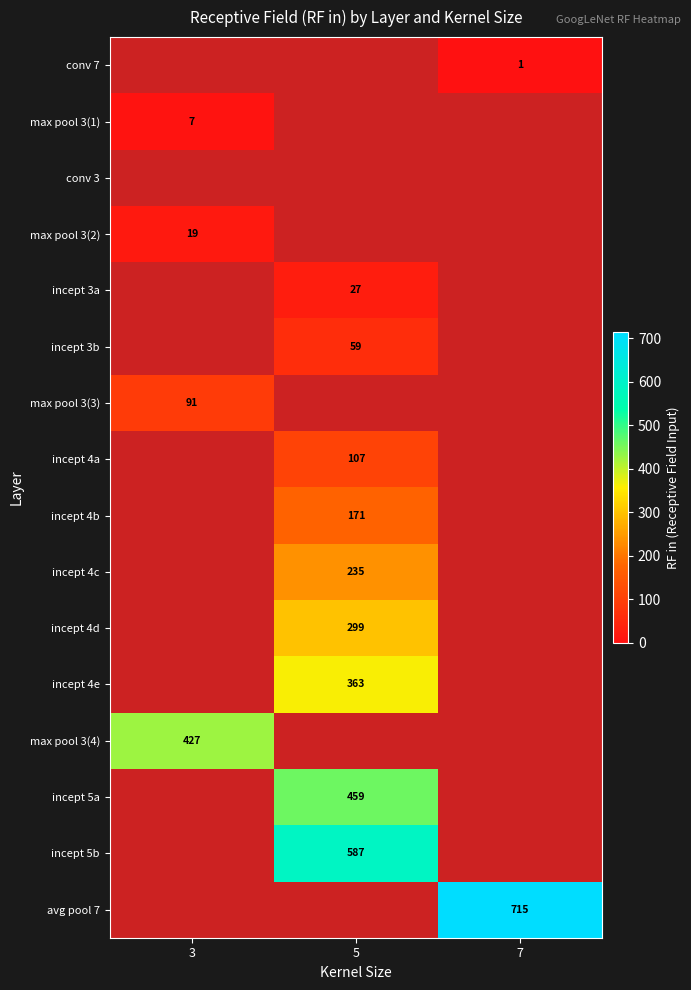

Count the number of categories in the chart.

3